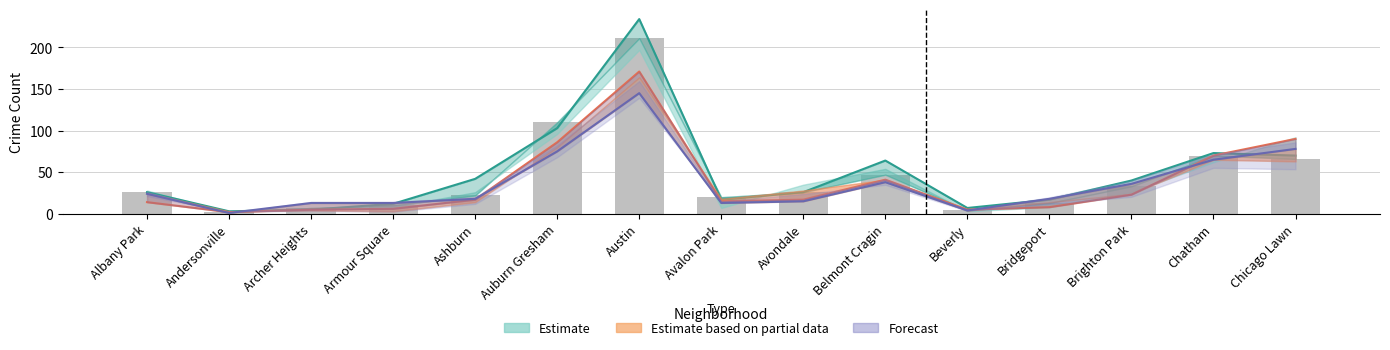

Which has a higher value, Brighton Park or Austin?

Austin